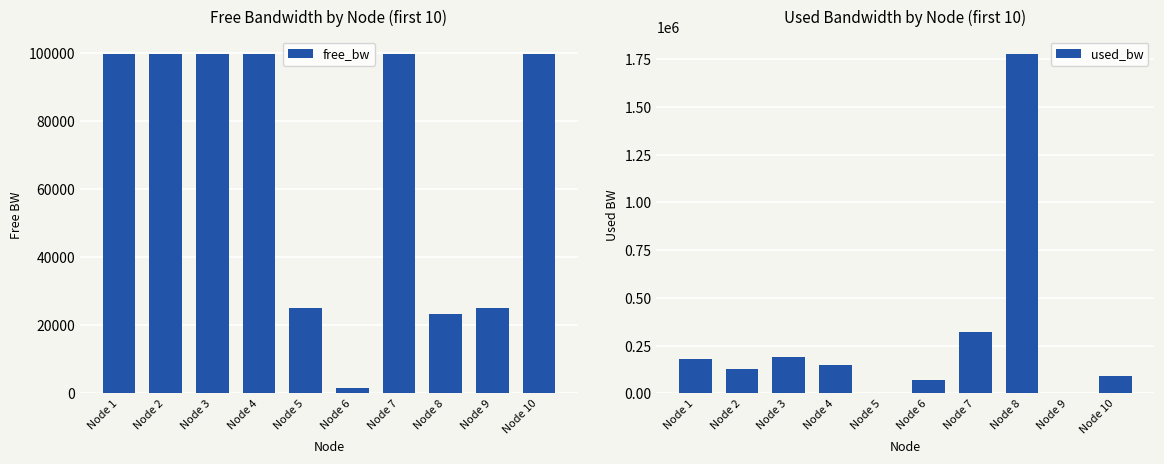

Count the number of categories in the chart.

10